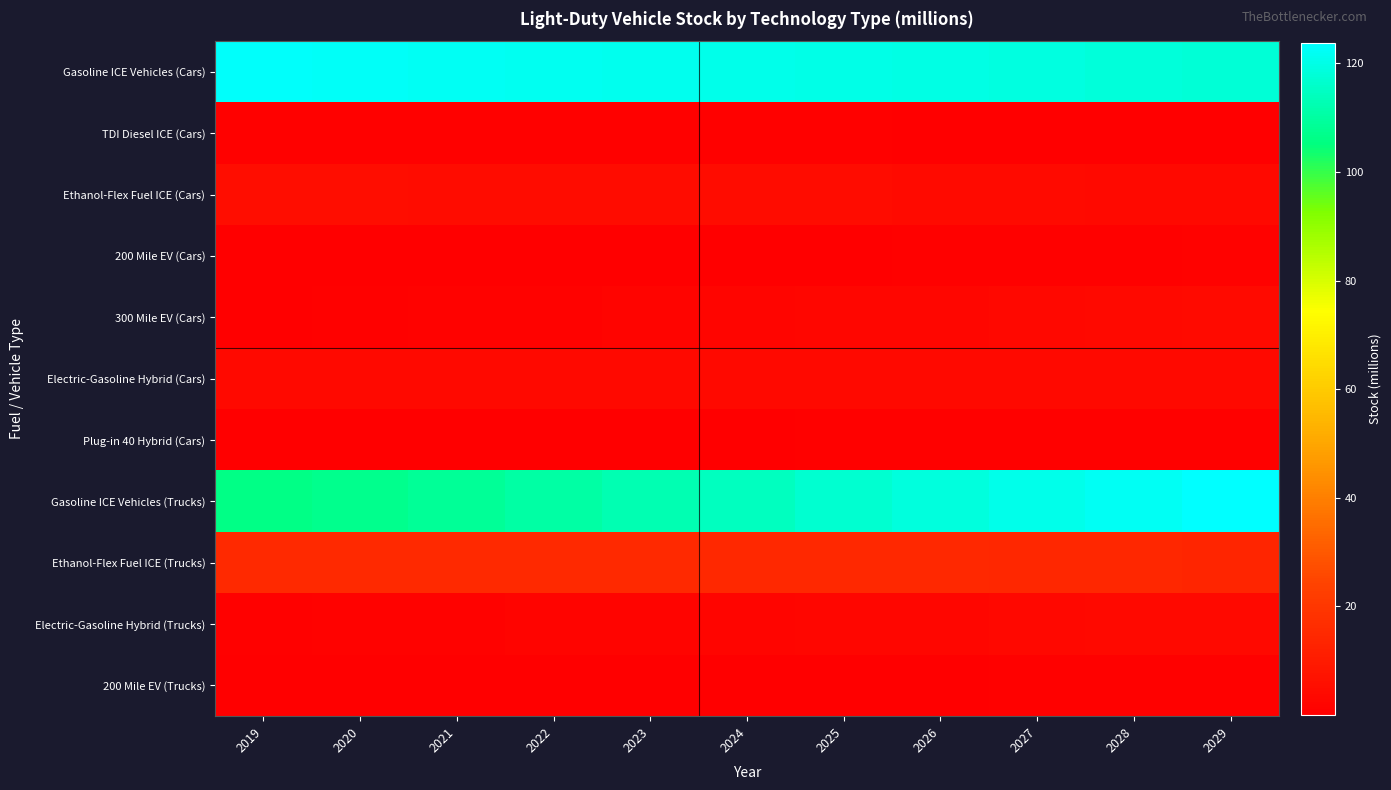

What is the maximum value shown in the chart?

123.8